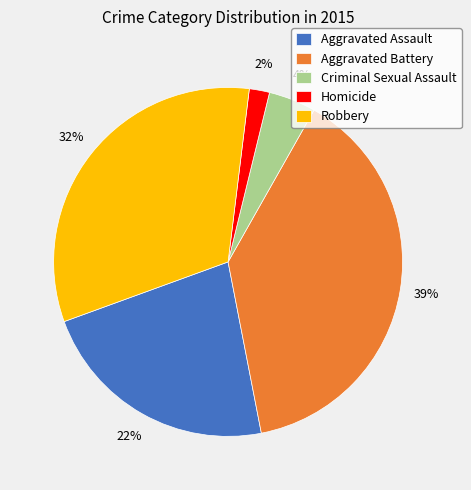

To the nearest percent, what percentage of the pie is Homicide?

2%